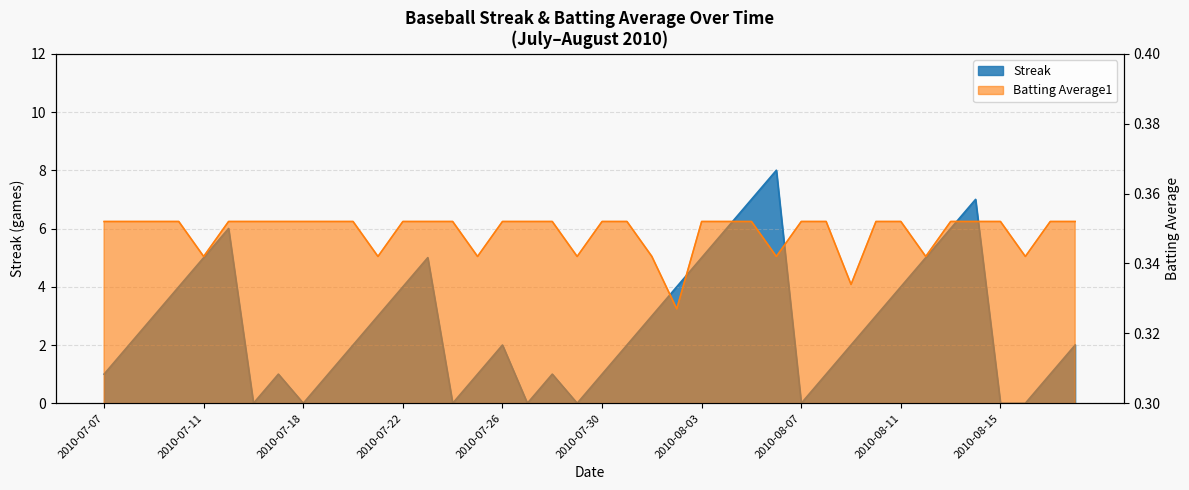

What is the label of the 13th point from the left?

2010-07-22